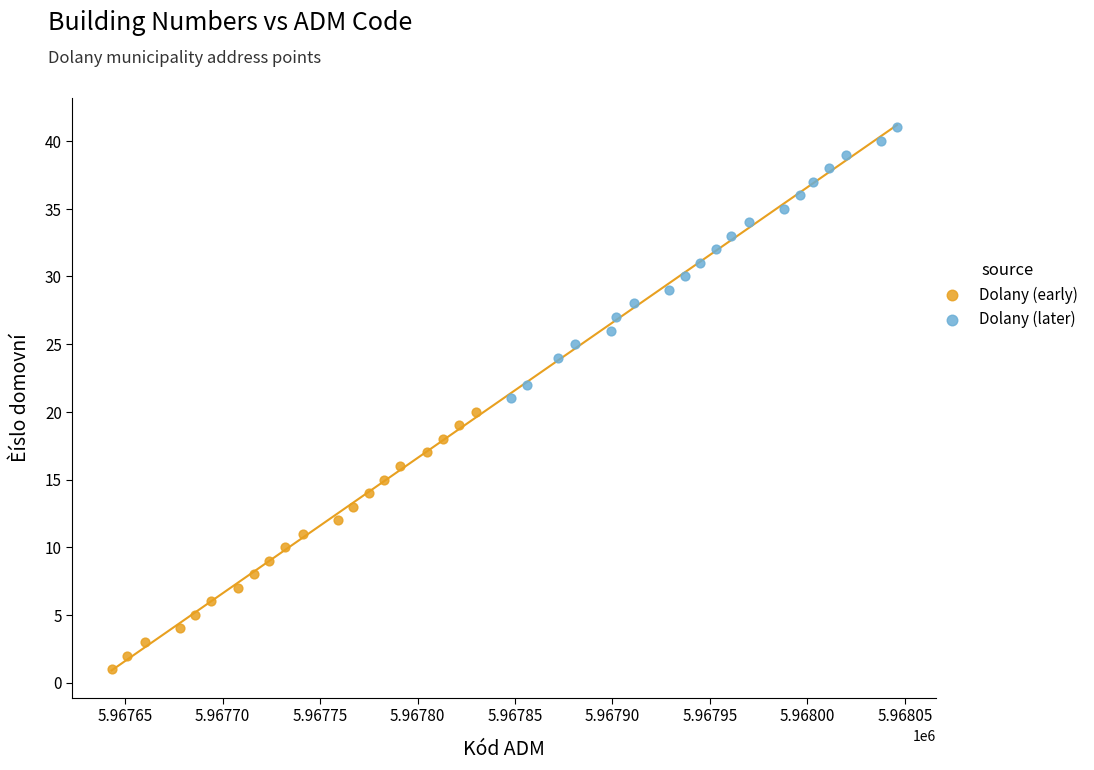

Which series has the widest spread of Y values?

Dolany (later)